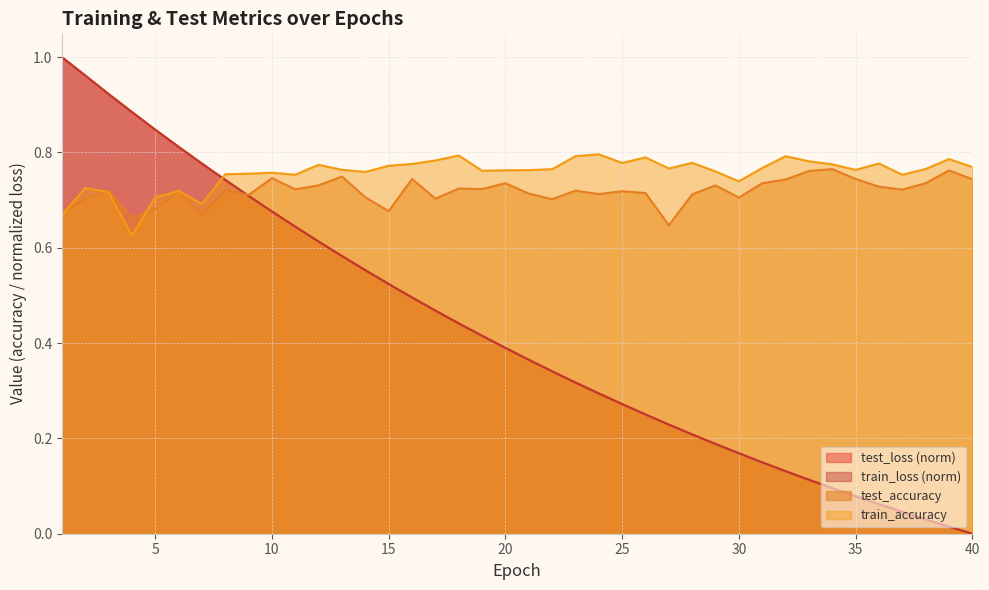

What is the difference between the second highest and minimum values in the train_accuracy series?

0.2